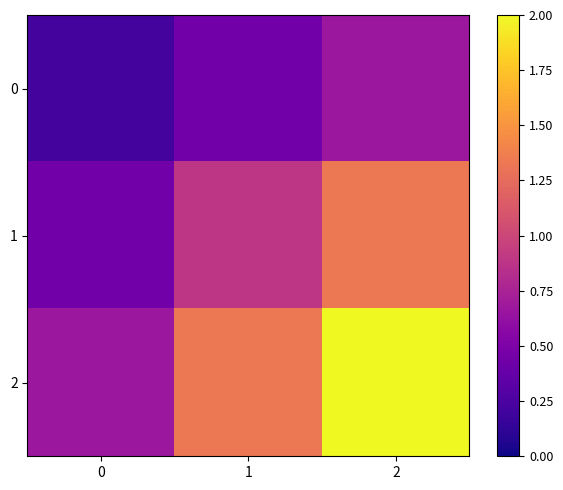

Rank the categories by 2 value from highest to lowest.

2, 1, 0